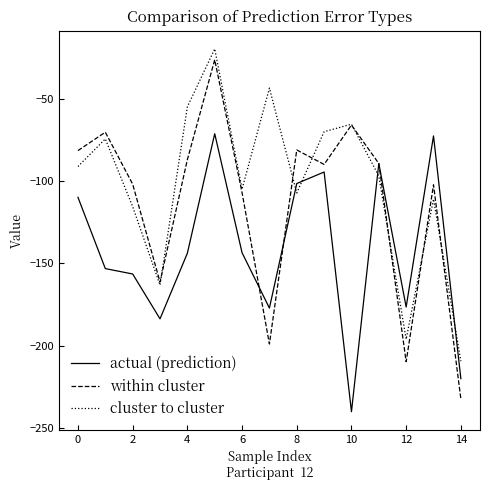

Is this an area chart (filled region under the line)?

No